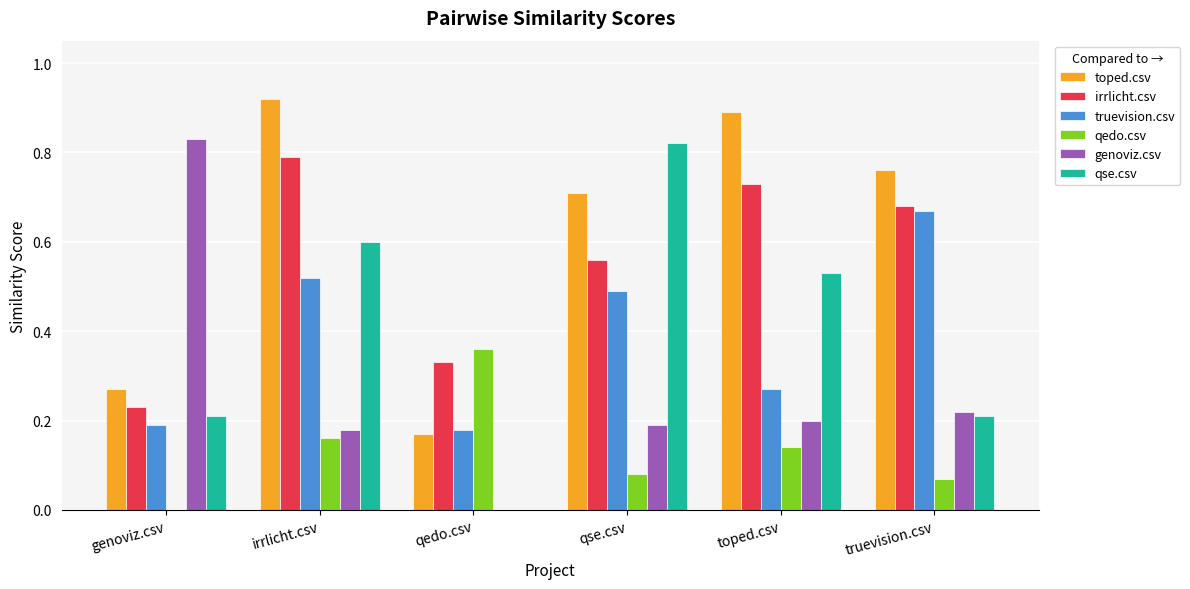

How many genoviz.csv values are between 0 and 1?

6